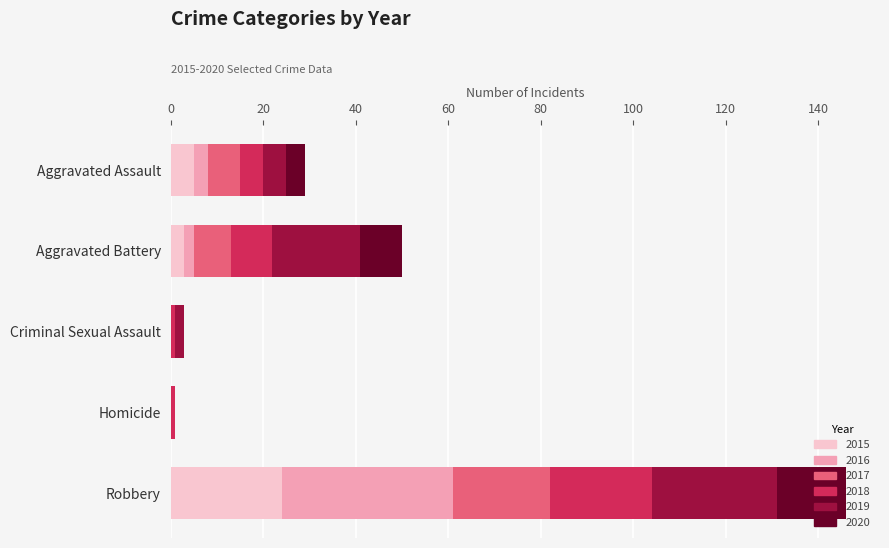

What is the total value across all series at Robbery?

146